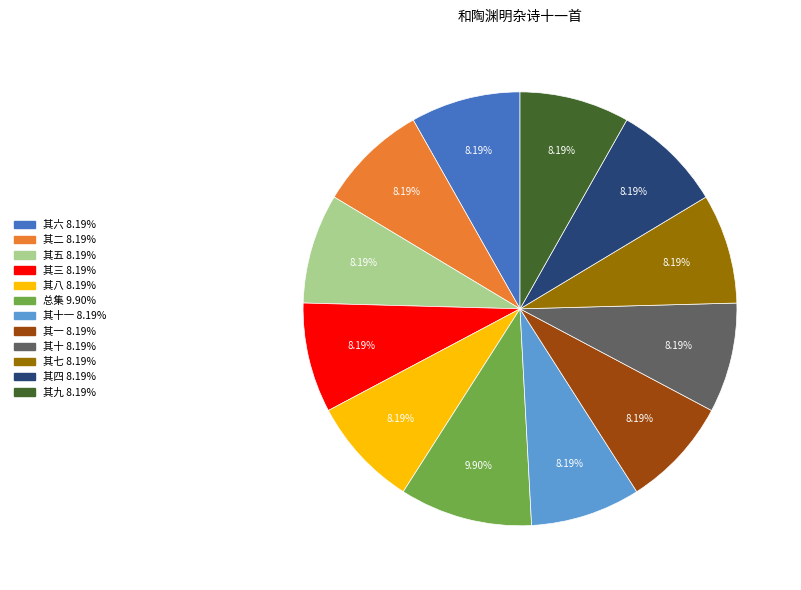

Does any single category account for the majority?

No